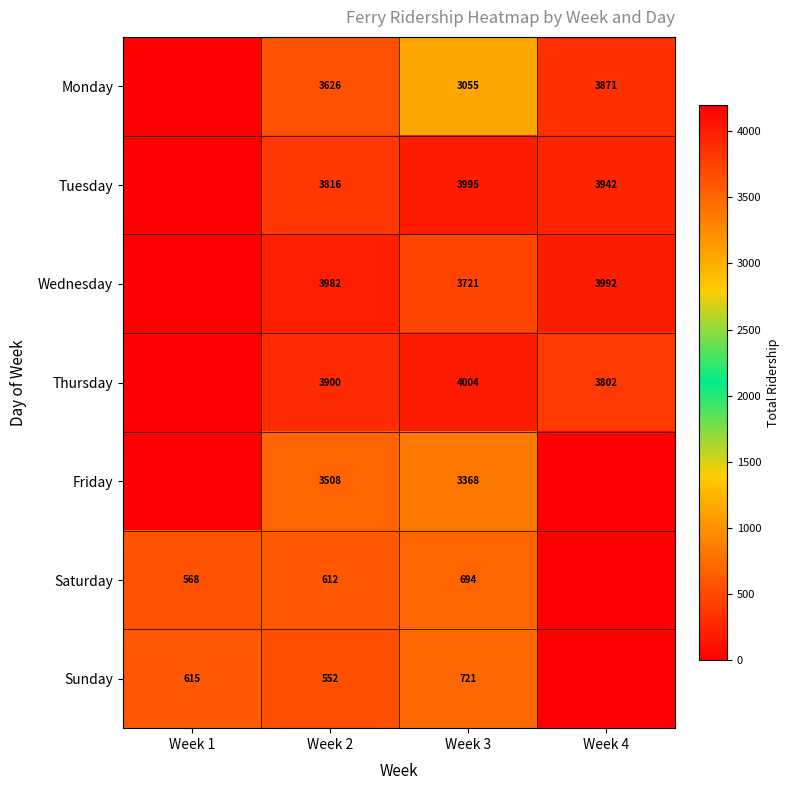

What is the sum of the Thursday values at Week 2 and Week 4?

7702